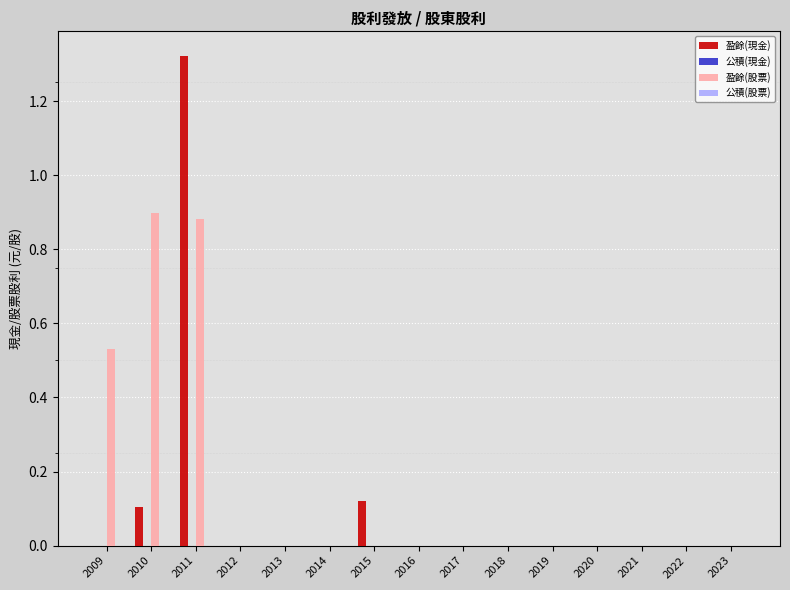

The value of 盈餘(現金) at 2014 is 0.0. True or false?

True